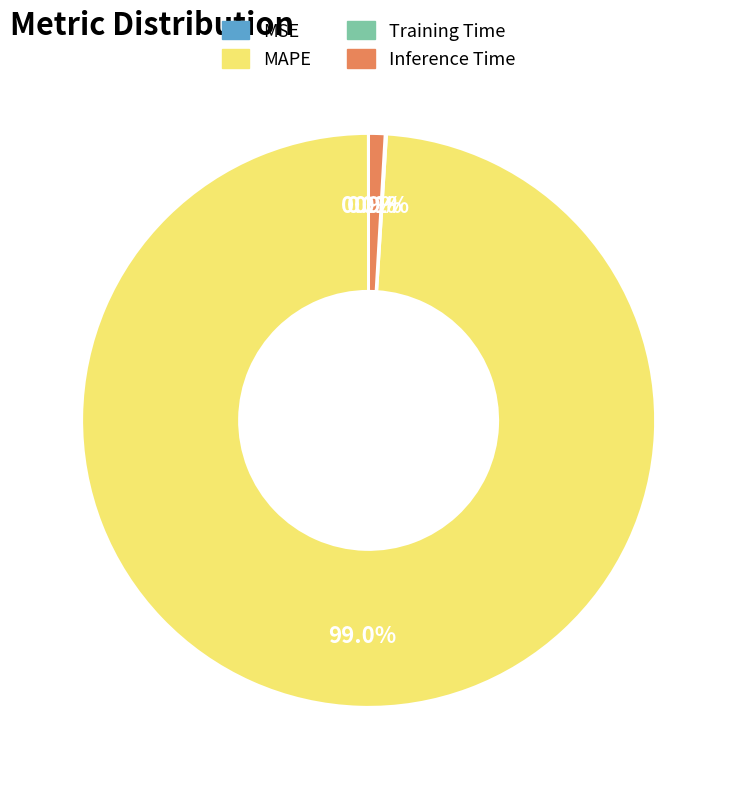

What is the majority slice?

MAPE